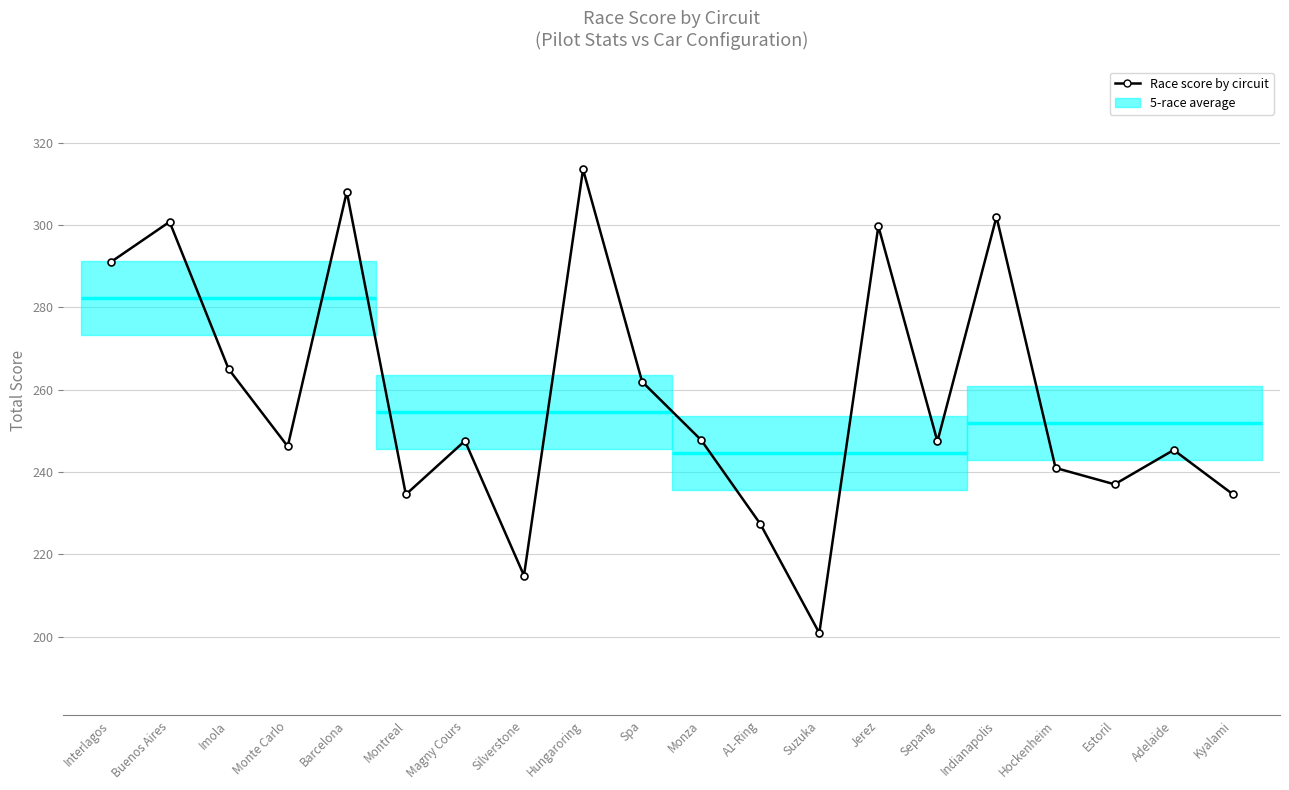

What is the change in value from Monza to Suzuka?

-46.8